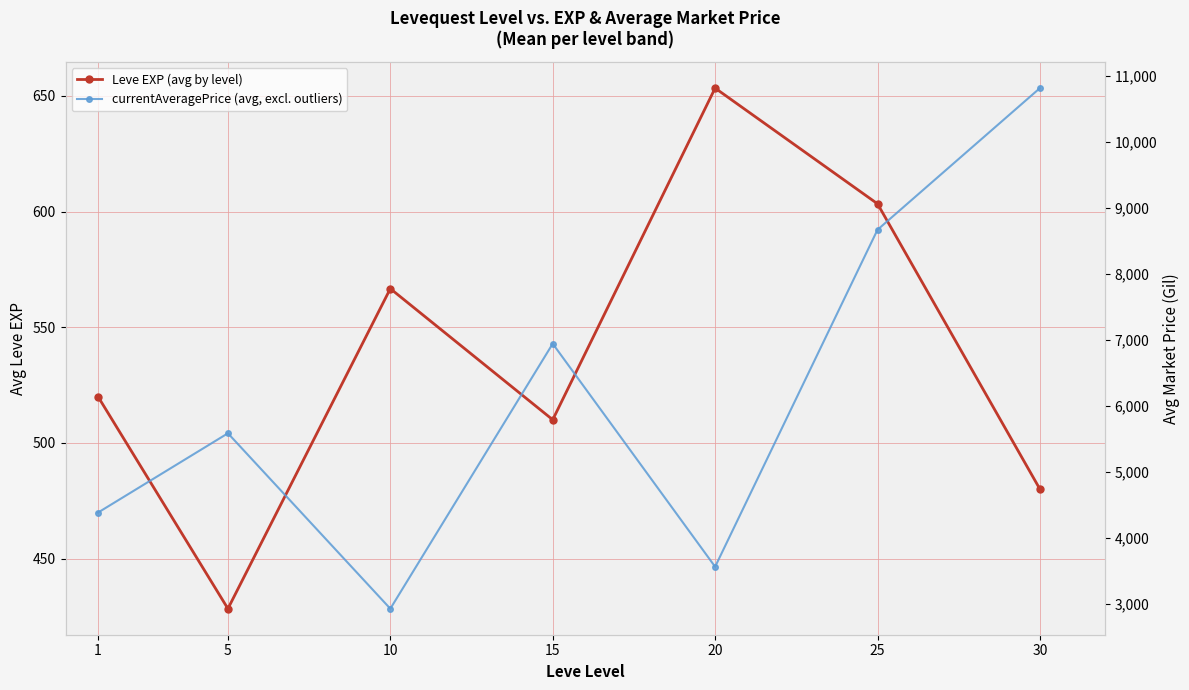

The Leve EXP (avg by level) series shows 174.6 at 20. True or false?

False